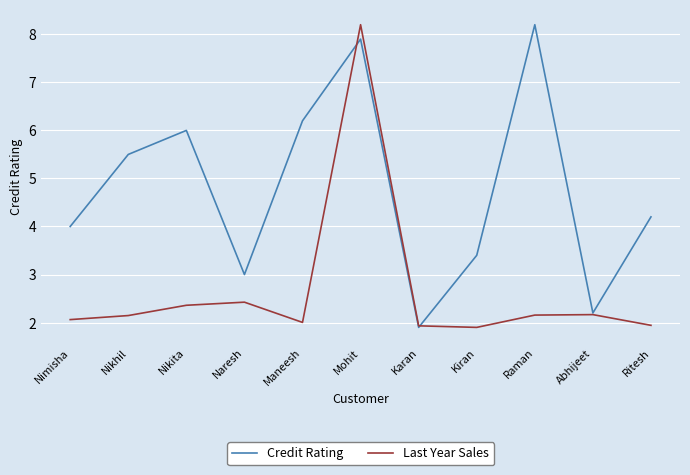

Rank the series at Nikita from highest to lowest value.

Credit Rating, Last Year Sales